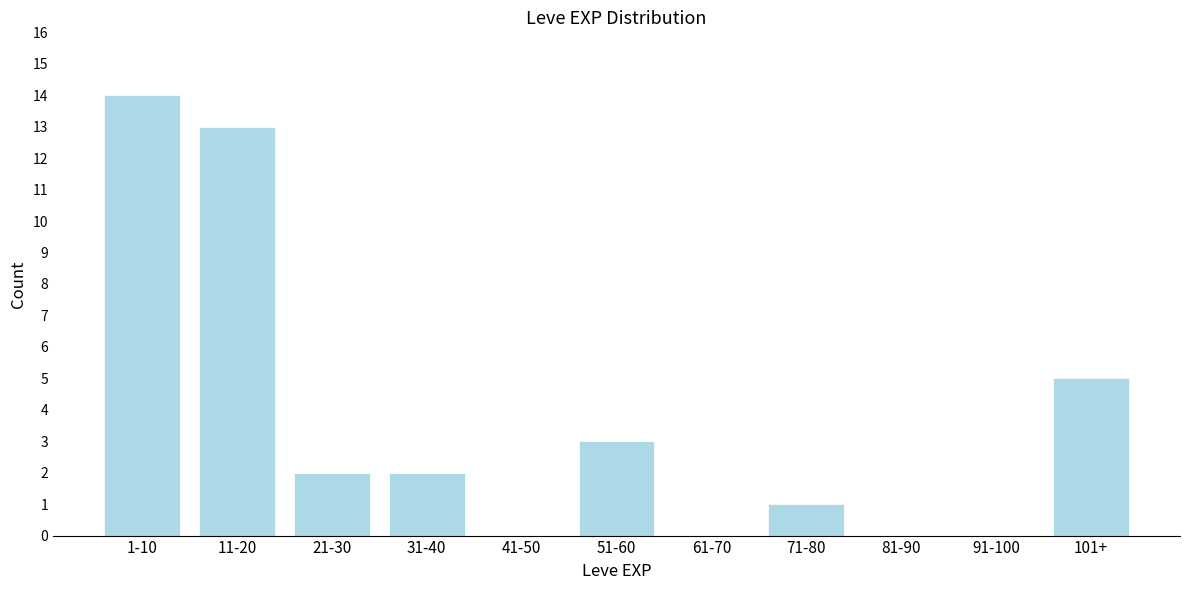

Reading left to right, extract all data points from this chart.

1-10=14	11-20=13	21-30=2	31-40=2	41-50=0	51-60=3	61-70=0	71-80=1	81-90=0	91-100=0	101+=5